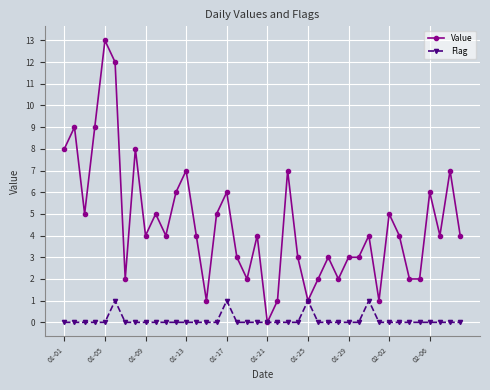

Reading right to left, extract all data points from this chart.

Value: 4	7	4	6	2	2	4	5	1	4	3	3	2	3	2	1	3	7	1	0	4	2	3	6	5	1	4	7	6	4	5	4	8	2	12	13	9	5	9	8
Flag: 0	0	0	0	0	0	0	0	0	1	0	0	0	0	0	1	0	0	0	0	0	0	0	1	0	0	0	0	0	0	0	0	0	0	1	0	0	0	0	0